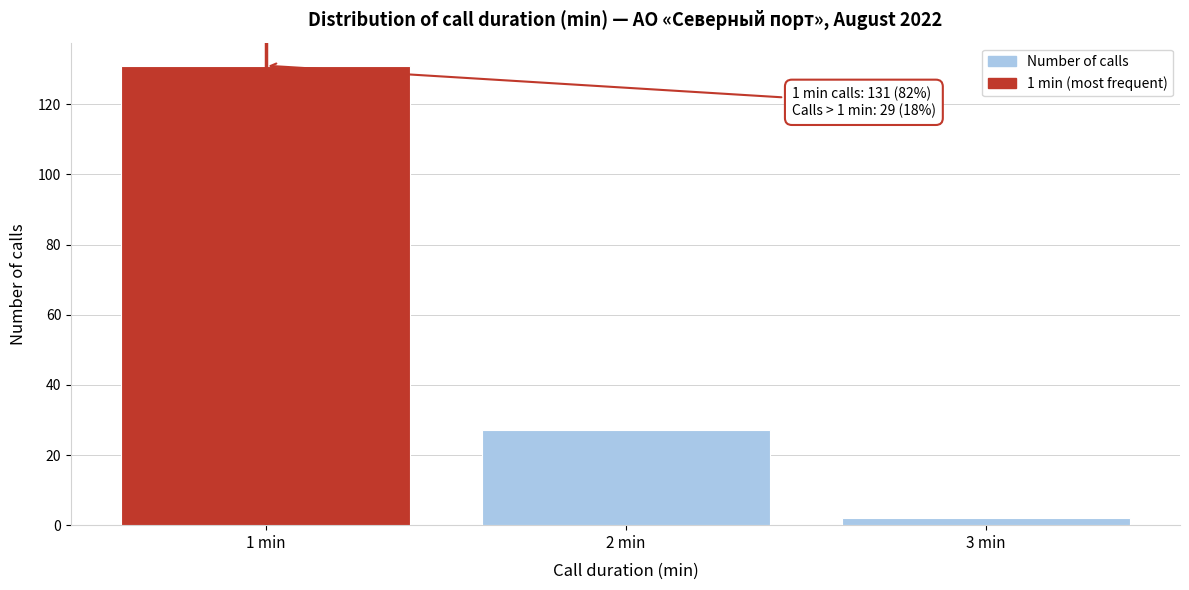

Reading right to left, list all the values displayed in this chart.

2	27	131